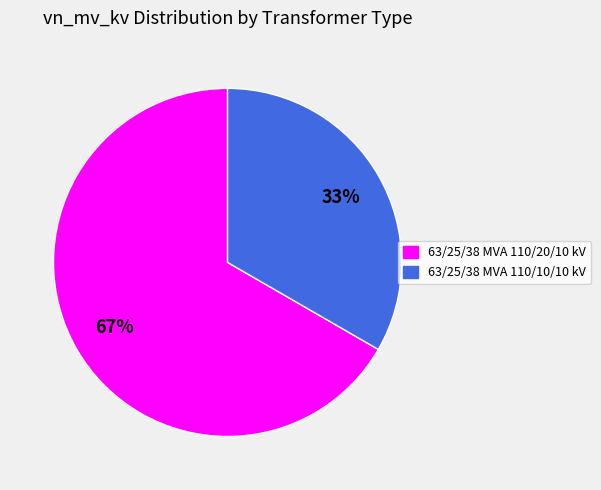

What percentage is the 63/25/38 MVA 110/20/10 kV slice, to the nearest percent?

67%